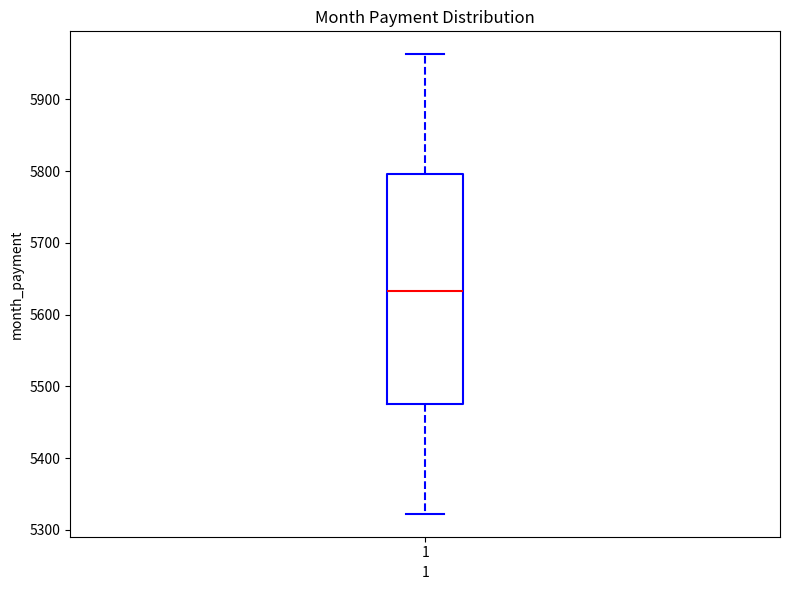

Read this box plot against the y-axis: the position of the median line, the range covered by the box, and the ends of both whiskers. The values are not printed on the chart, so give them approximately, as read against the axis.

median 5630, box 5480 to 5800, whiskers 5320 to 5960